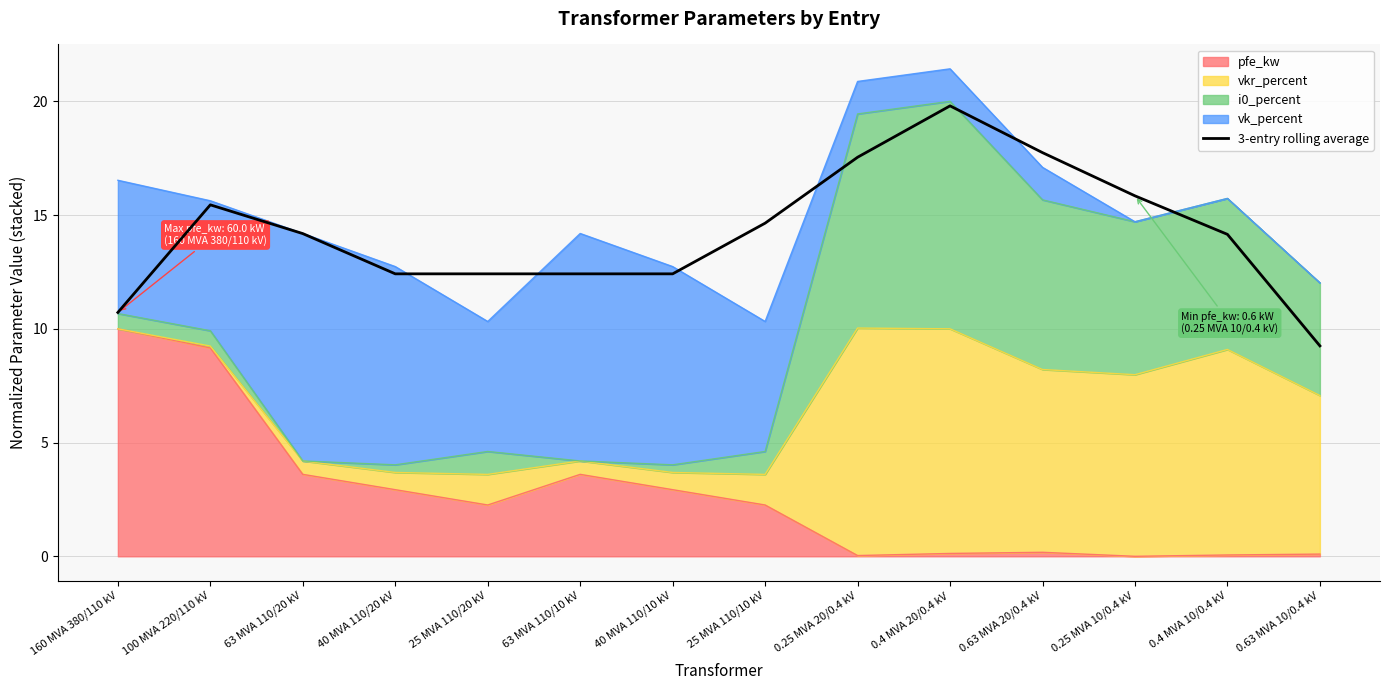

The value at 25 MVA 110/10 kV is 14.6. True or false?

True